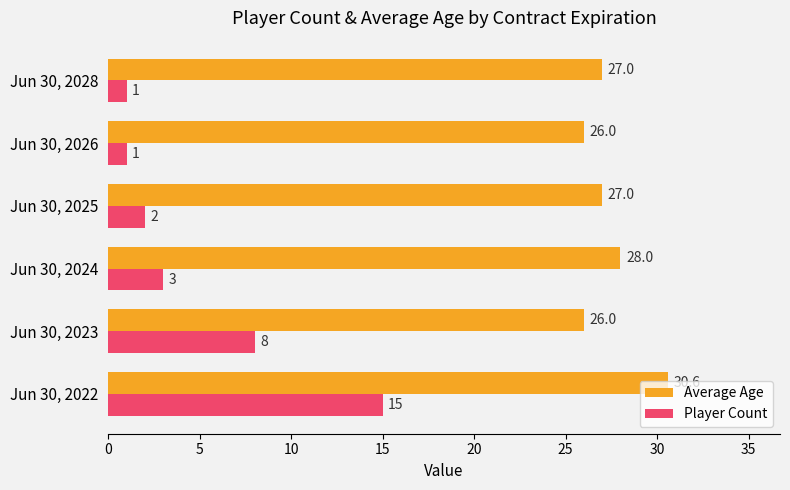

What is the total value across all series at Jun 30, 2025?

29.0